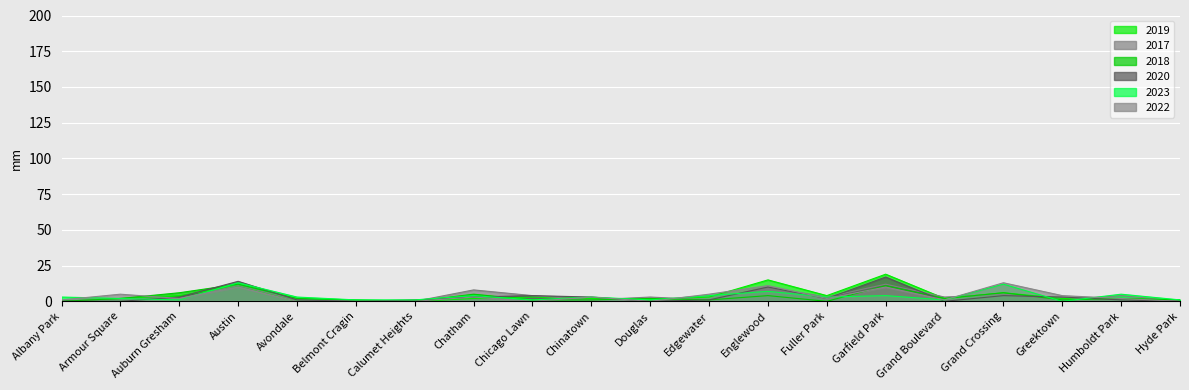

True or false: 2020 and 2022 intersect in this chart.

True